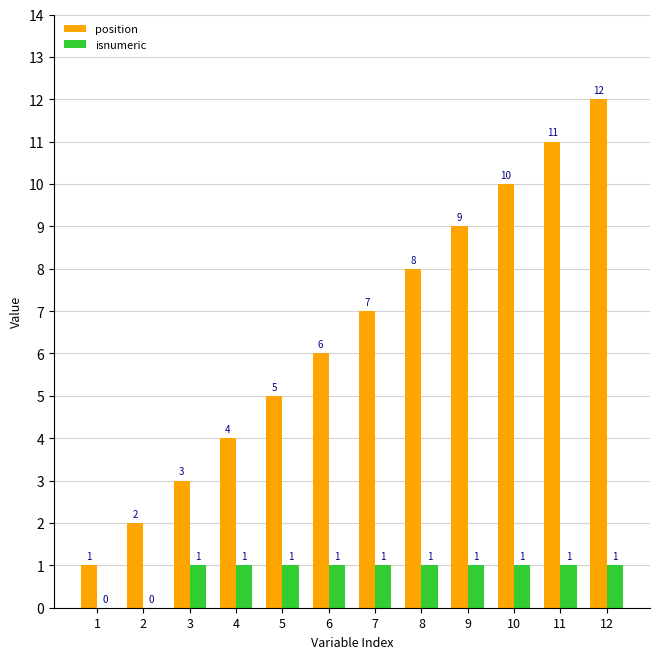

What value does the position series have at 9, to the nearest 10?

10